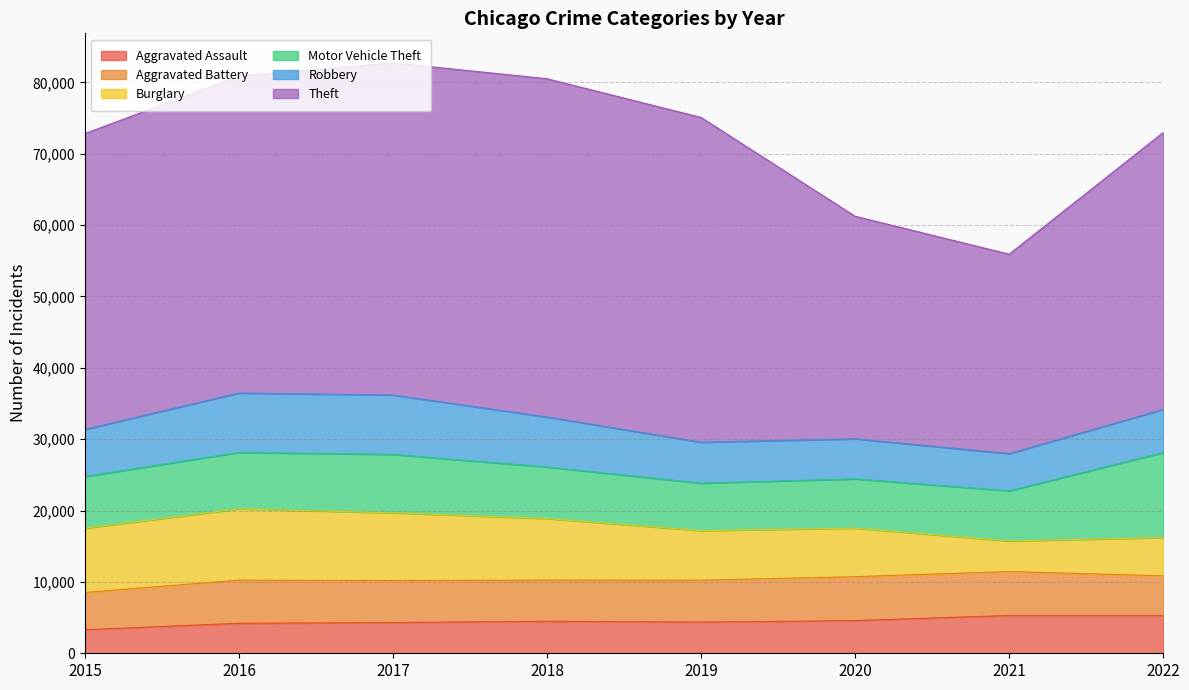

Between 2015 and 2019, which is larger?

2019